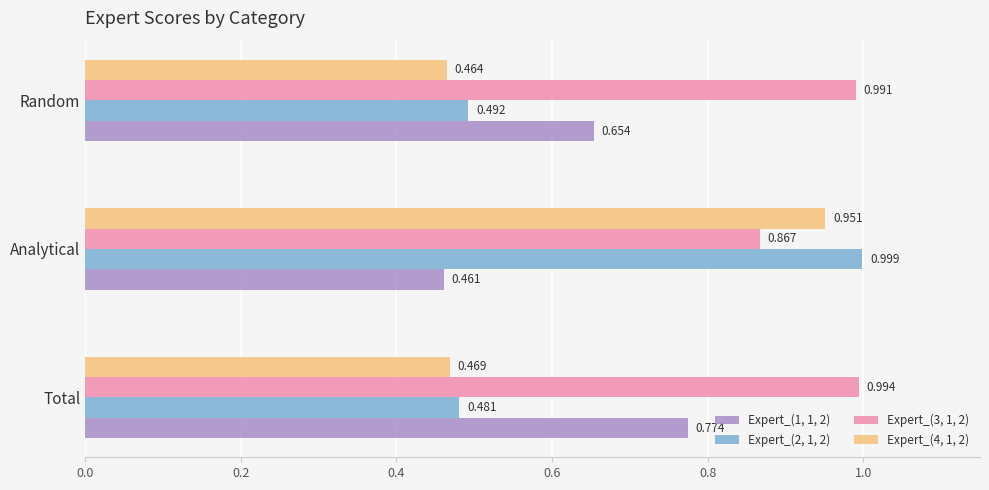

What are all the series names shown in the legend?

Expert_(1, 1, 2), Expert_(2, 1, 2), Expert_(3, 1, 2), Expert_(4, 1, 2)